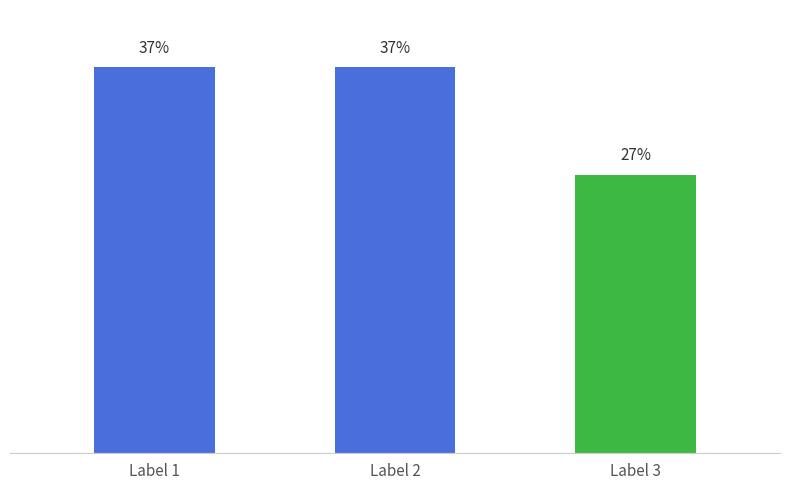

What is the change in value from Label 2 to Label 3?

-217426